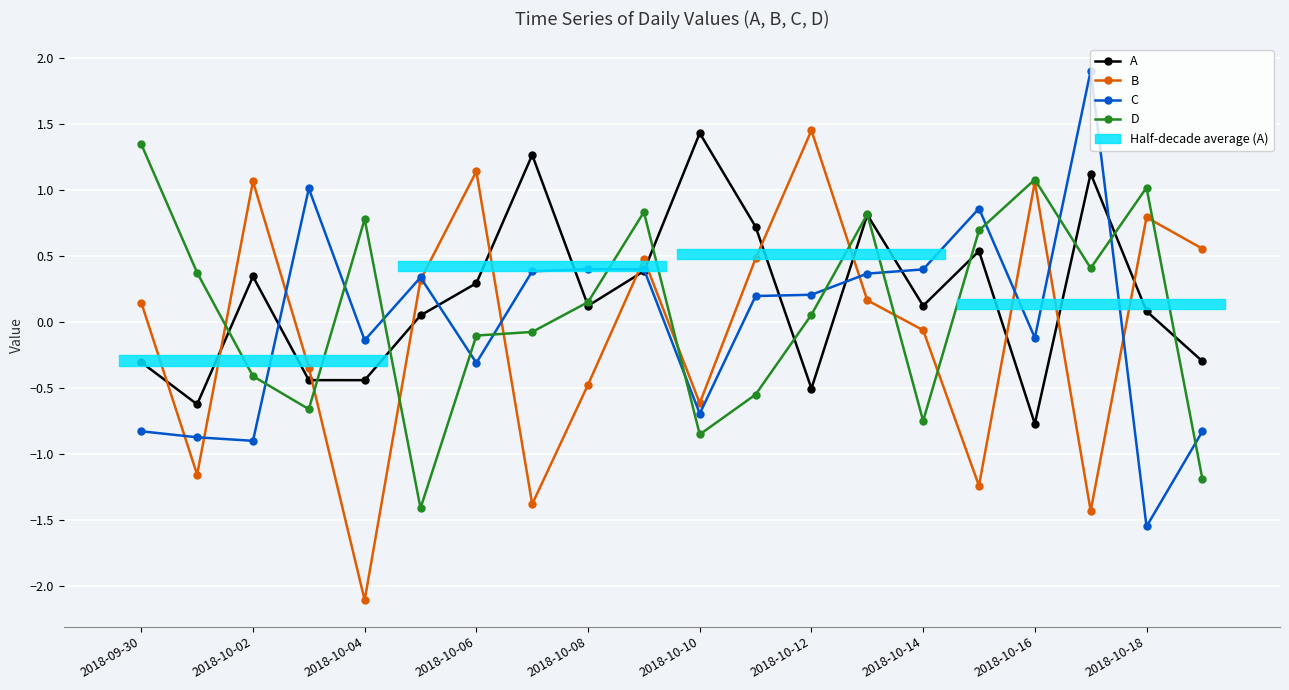

At which category is the sum across all series the highest?

13